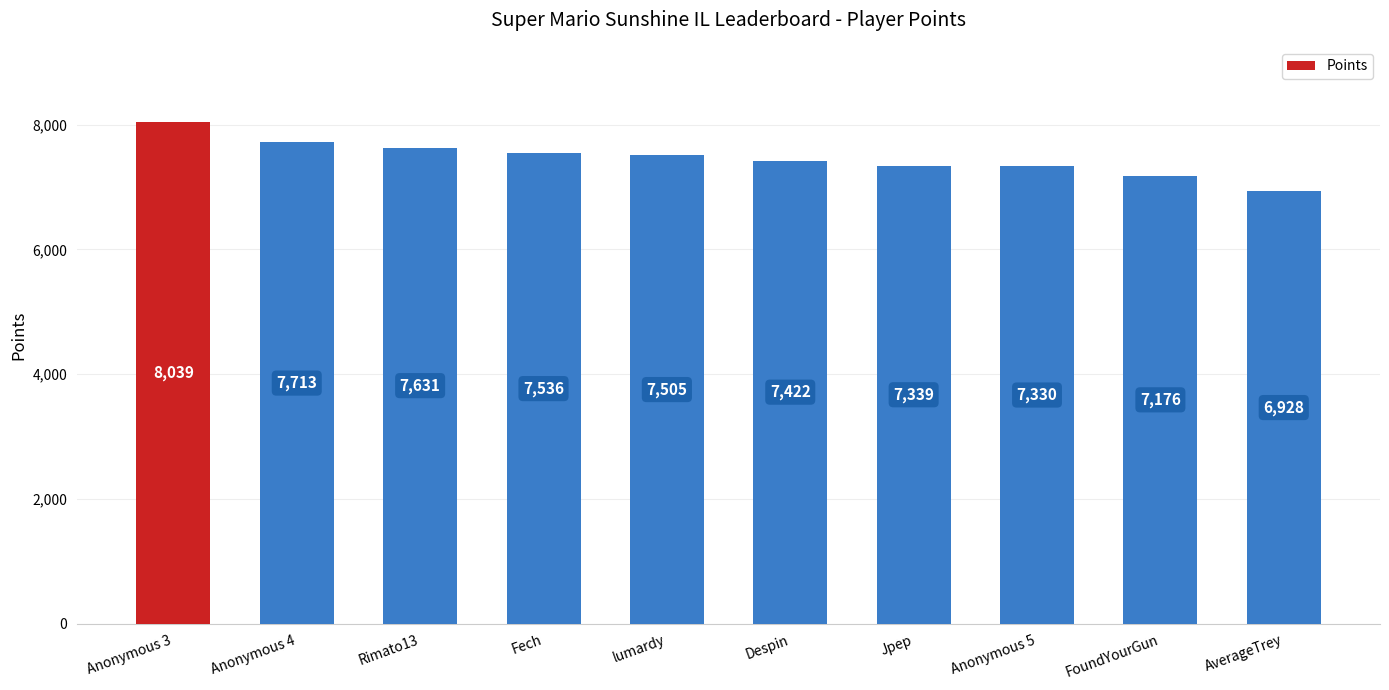

Reading left to right, list all the values displayed in this chart.

Anonymous 3=8039	Anonymous 4=7713	Rimato13=7631	Fech=7536	lumardy=7505	Despin=7422	Jpep=7339	Anonymous 5=7330	FoundYourGun=7176	AverageTrey=6928